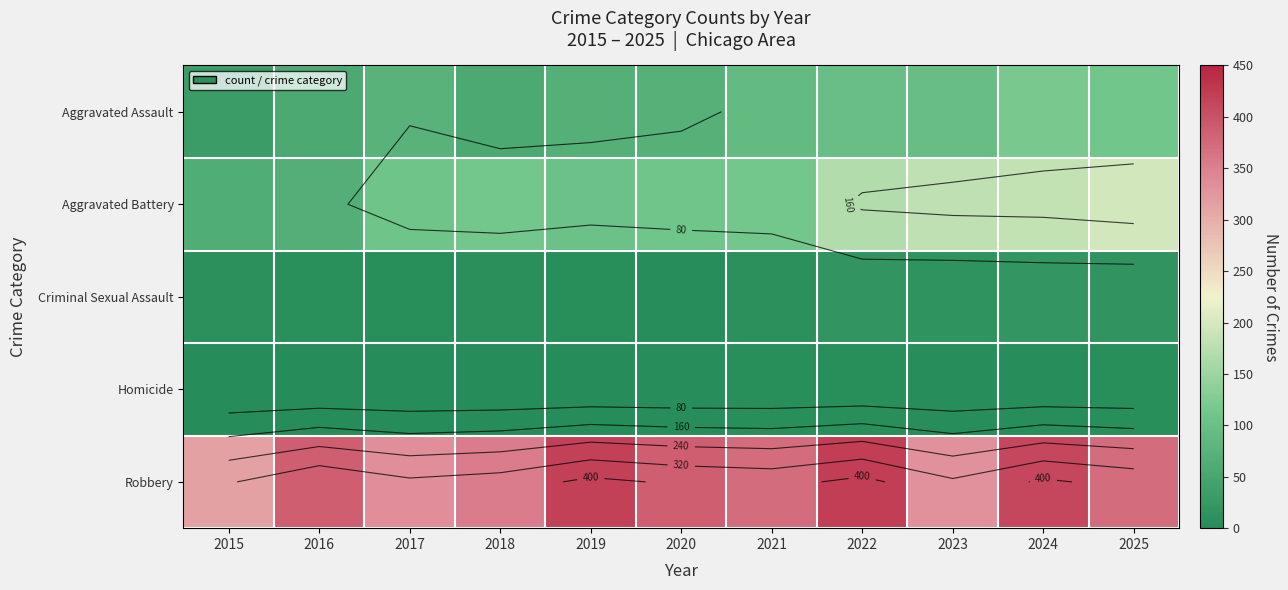

What is the greatest value displayed?

423